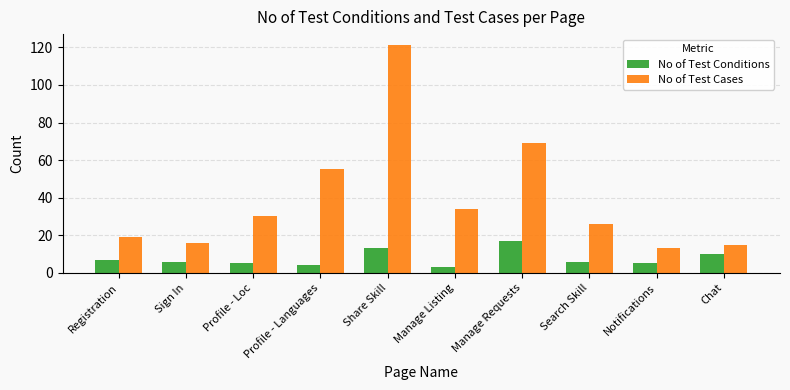

Which series has the largest total across all categories?

No of Test Cases